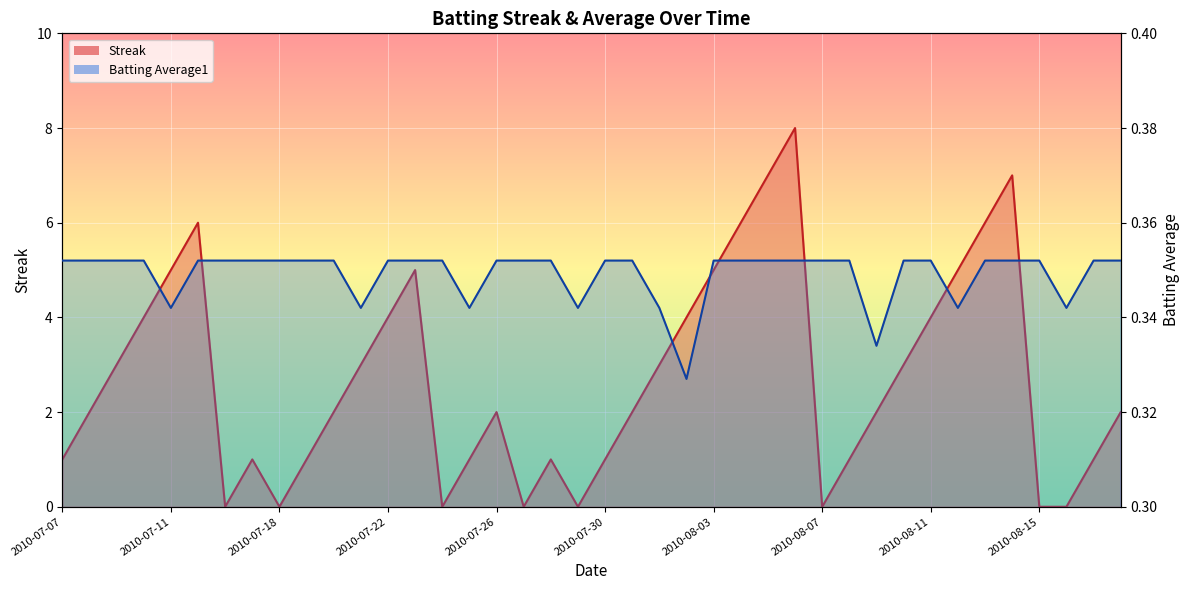

Reading left to right, transcribe all the data shown in this chart.

Streak: 1.0	2.0	3.0	4.0	5.0	6.0	0.0	1.0	0.0	1.0	2.0	3.0	4.0	5.0	0.0	1.0	2.0	0.0	1.0	0.0	1.0	2.0	3.0	4.0	5.0	6.0	7.0	8.0	0.0	1.0	2.0	3.0	4.0	5.0	6.0	7.0	0.0	0.0	1.0	2.0
Batting Average1: 0.4	0.4	0.4	0.4	0.3	0.4	0.4	0.4	0.4	0.4	0.4	0.3	0.4	0.4	0.4	0.3	0.4	0.4	0.4	0.3	0.4	0.4	0.3	0.3	0.4	0.4	0.4	0.4	0.4	0.4	0.3	0.4	0.4	0.3	0.4	0.4	0.4	0.3	0.4	0.4